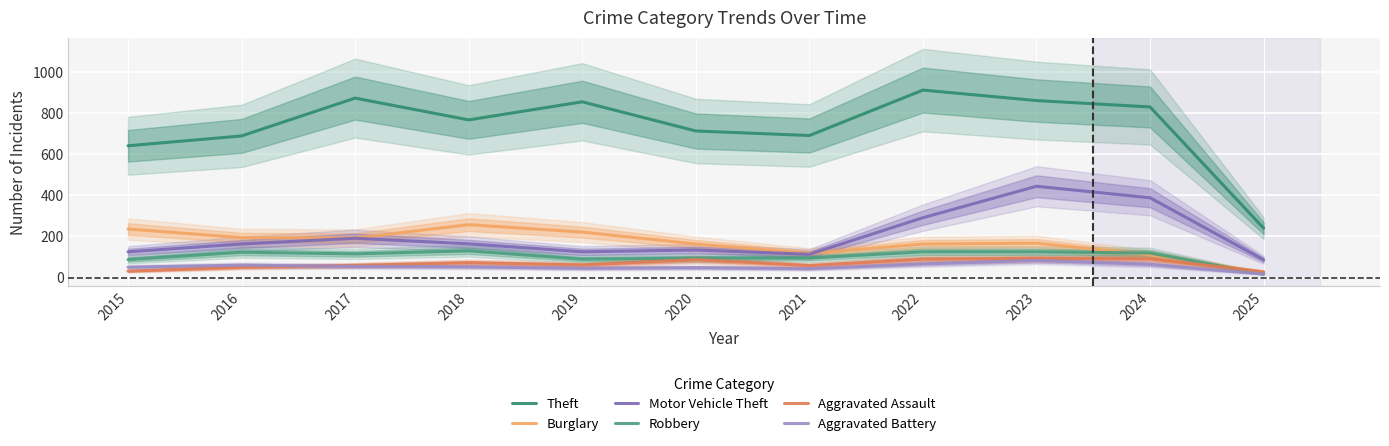

The value of Aggravated Assault at 2018 is 72. True or false?

True